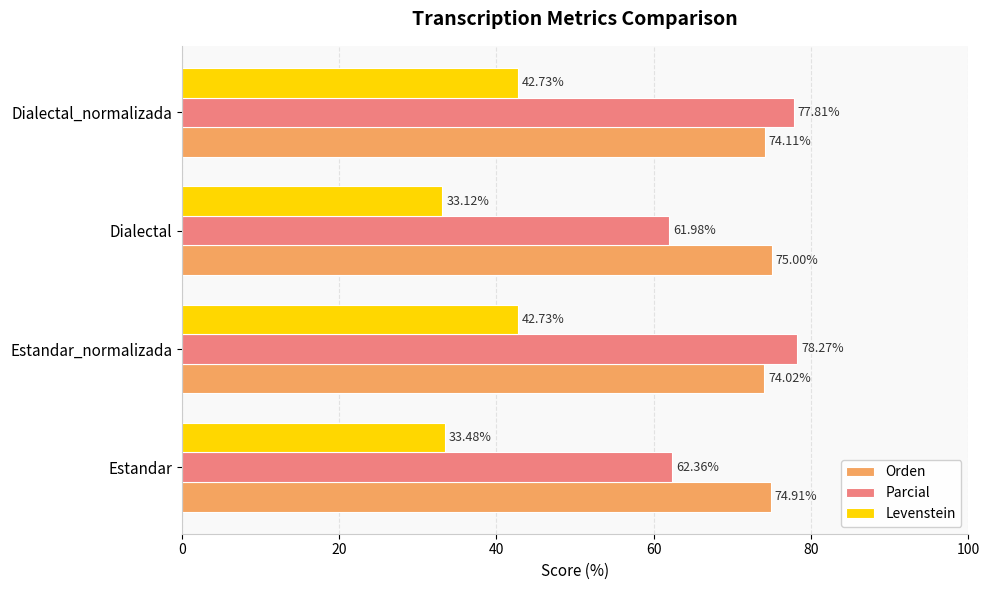

Rank the series by their maximum value, from lowest to highest.

Levenstein, Orden, Parcial